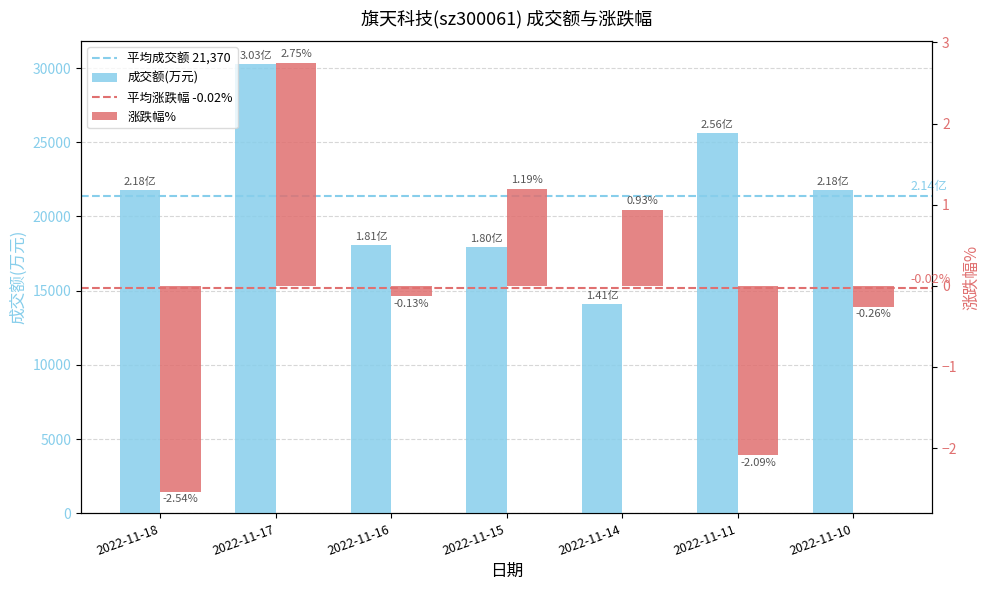

Reading right to left, list all the values displayed in this chart.

成交额(万元): 21784.0	25606.0	14092.0	17970.0	18066.0	30290.0	21779.0
涨跌幅%: -0.3	-2.1	0.9	1.2	-0.1	2.8	-2.5